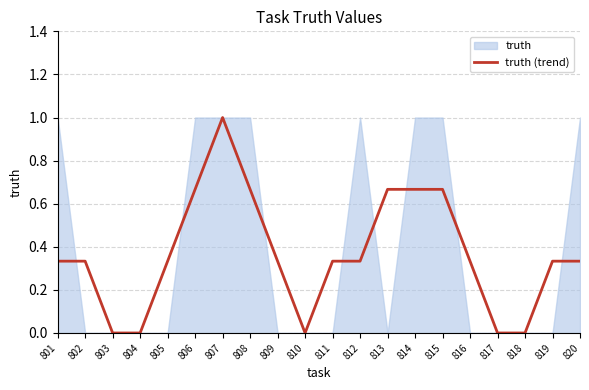

What is the sum of all values?

7.3